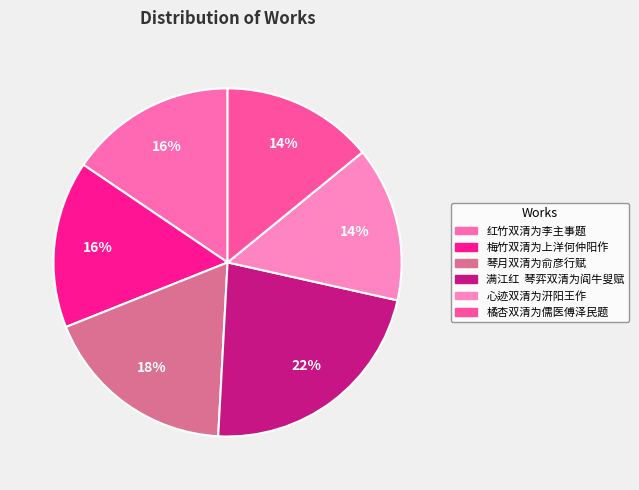

To the nearest percent, what portion does 橘杏双清为儒医傅泽民题 represent?

14%